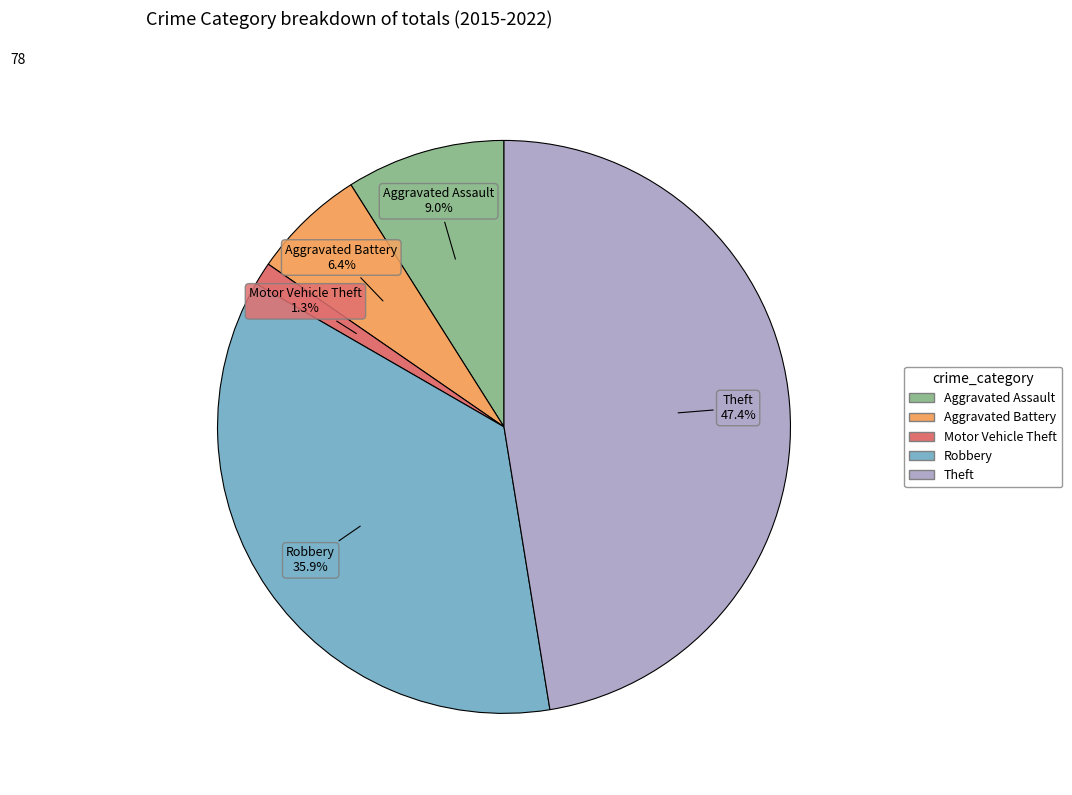

Does any single category account for the majority?

No